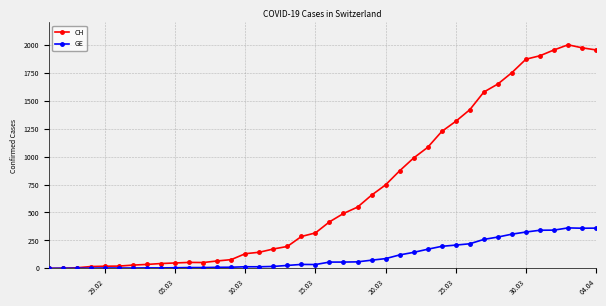

What is the greatest value displayed?

2001